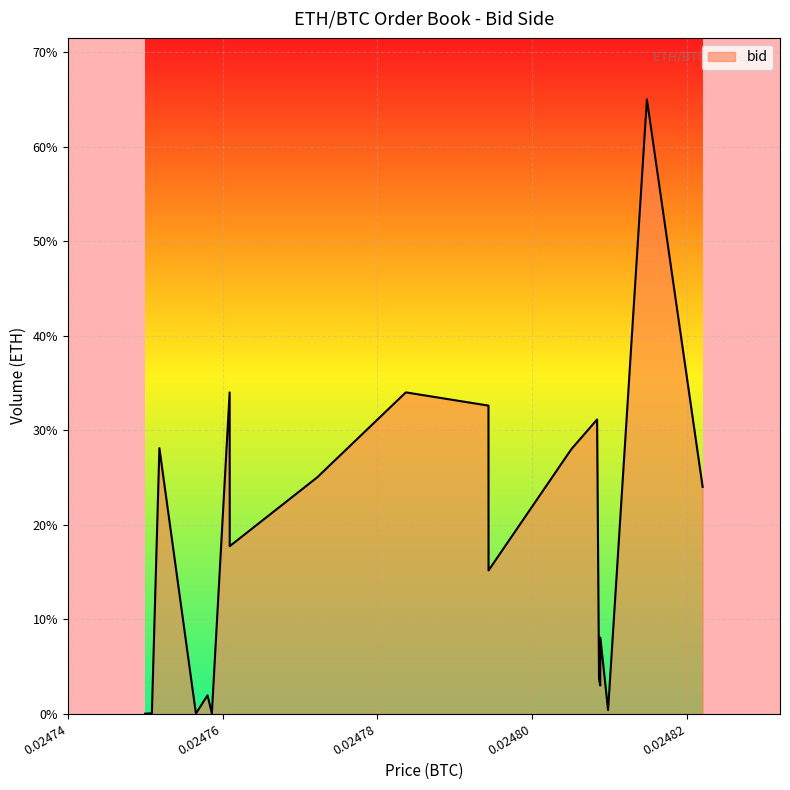

What is the difference between the maximum and minimum values?

65.0